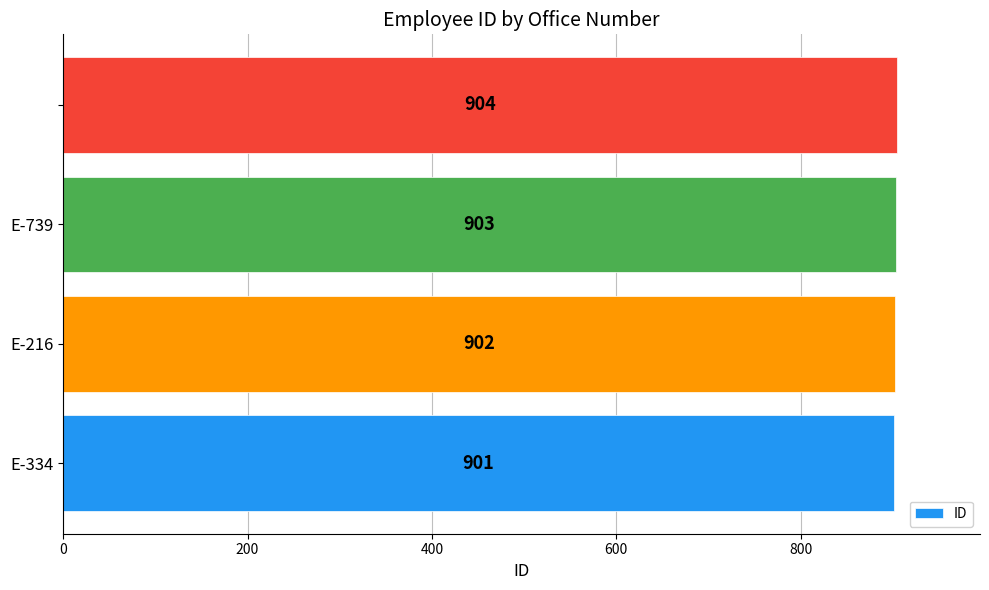

What is the maximum value shown in the chart?

904